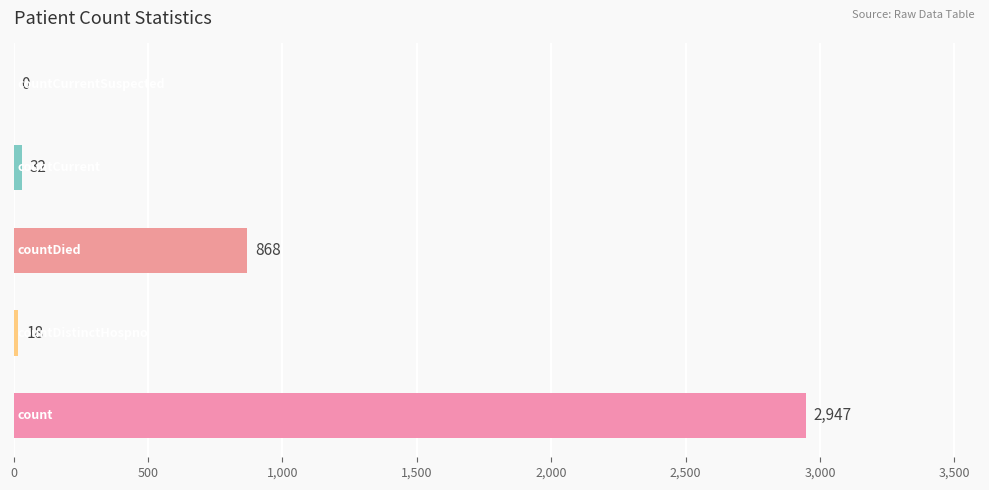

What is the greatest value displayed?

2947